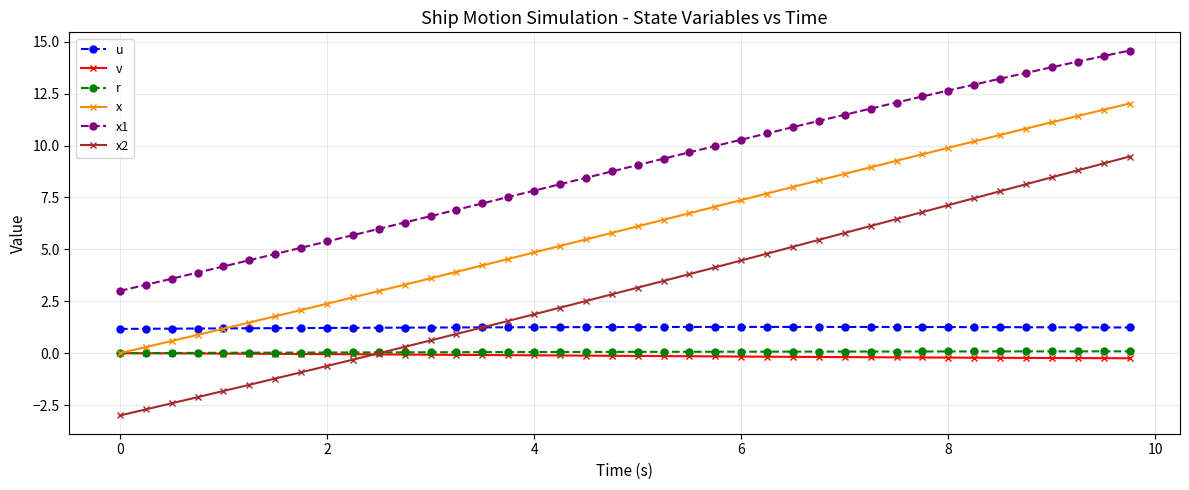

True or false: v and x2 intersect in this chart.

True